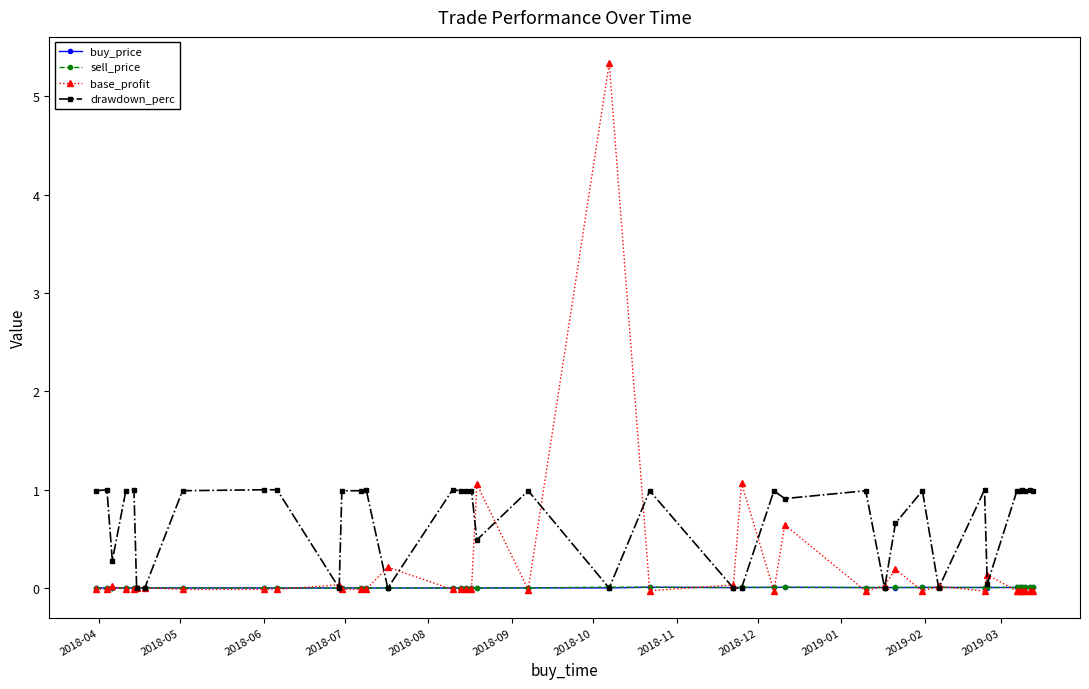

Which series has the largest total across all categories?

drawdown_perc